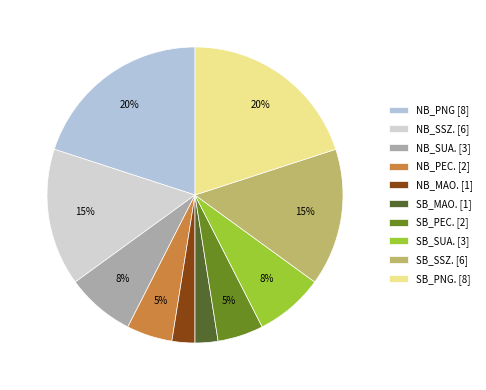

How much of the chart is everything except NB_SSZ.?

85.0%